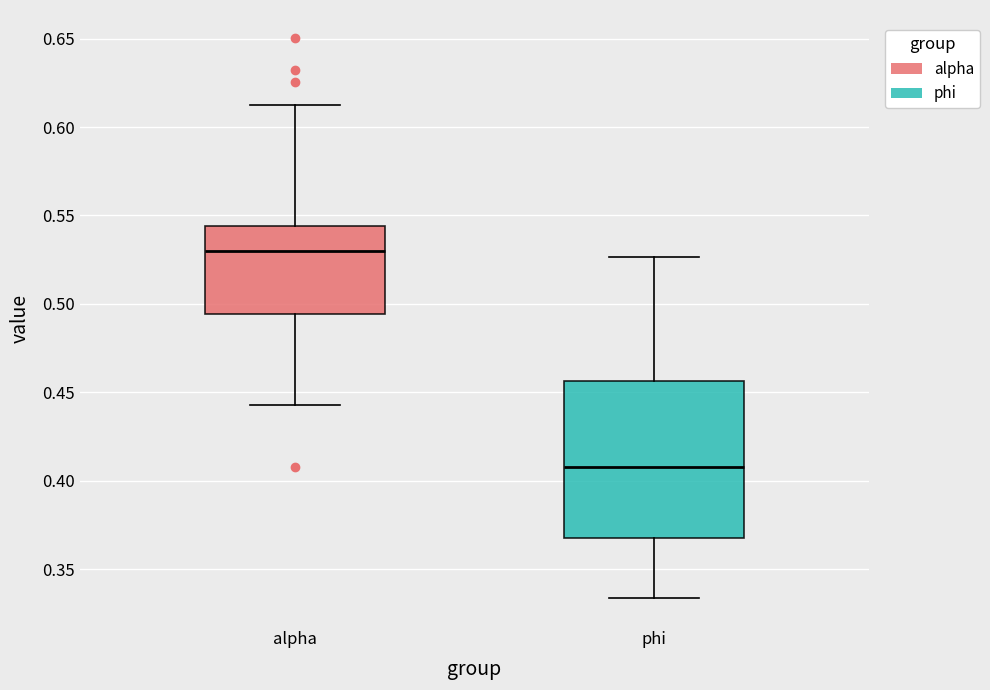

Reading left to right, transcribe this box plot: for each box, give where its median line is, the range the box spans, and where its two whiskers end, as read against the y-axis. The values are not printed on the chart, so give them approximately, as read against the axis.

alpha: median 0.530, box 0.495 to 0.545, whiskers 0.445 to 0.615
phi: median 0.410, box 0.370 to 0.455, whiskers 0.335 to 0.525